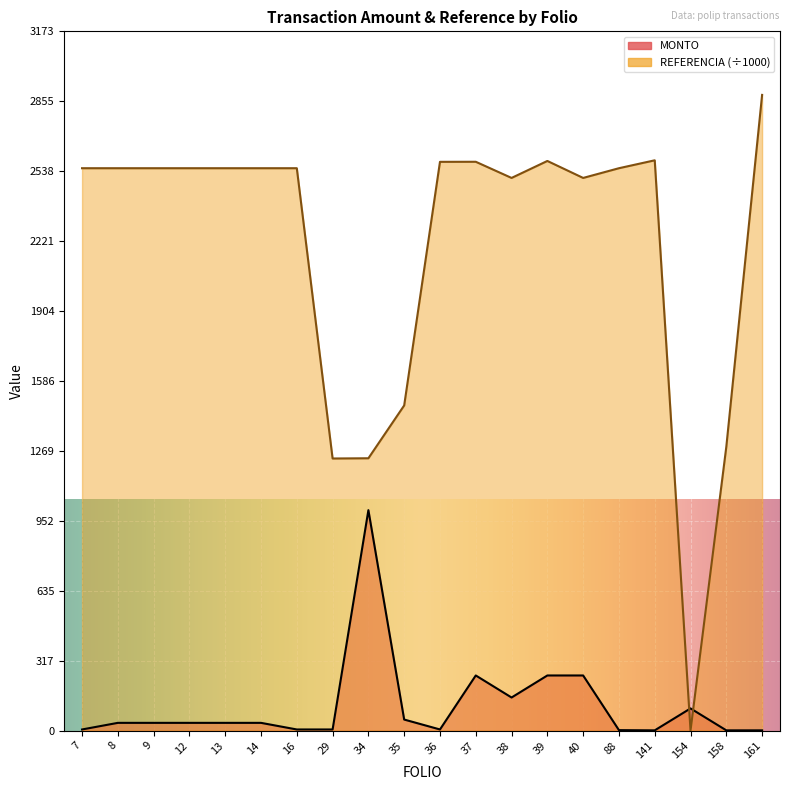

What is the average value of the REFERENCIA series?

2193.9